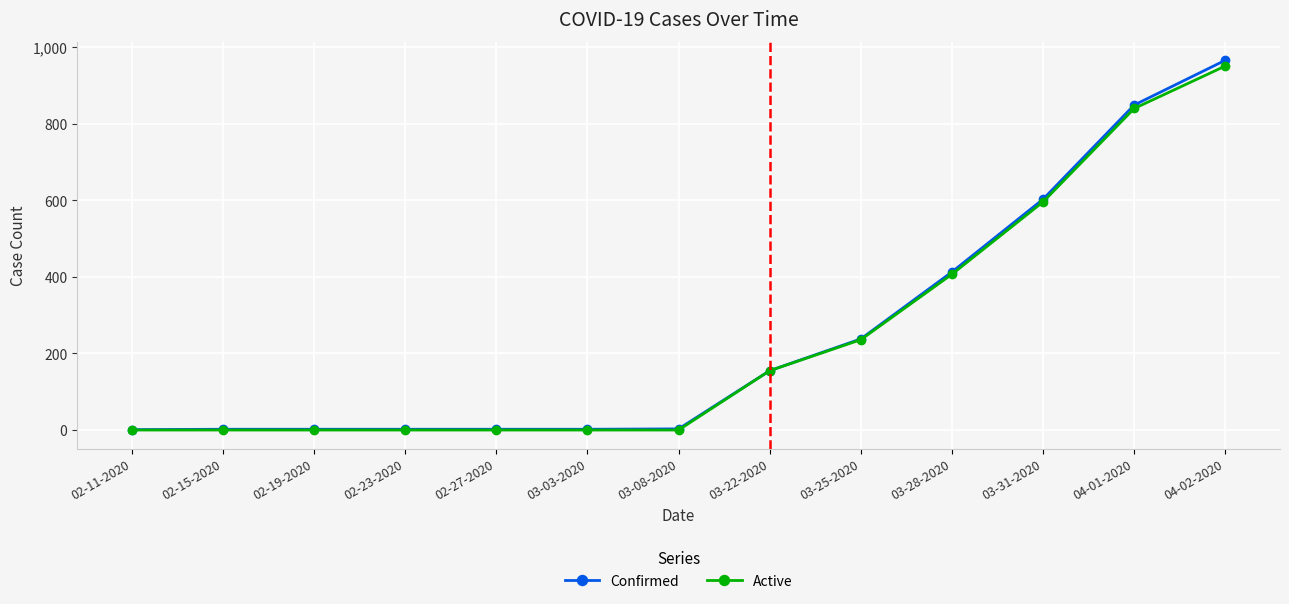

The value of Confirmed at 02-11-2020 is 1. True or false?

True